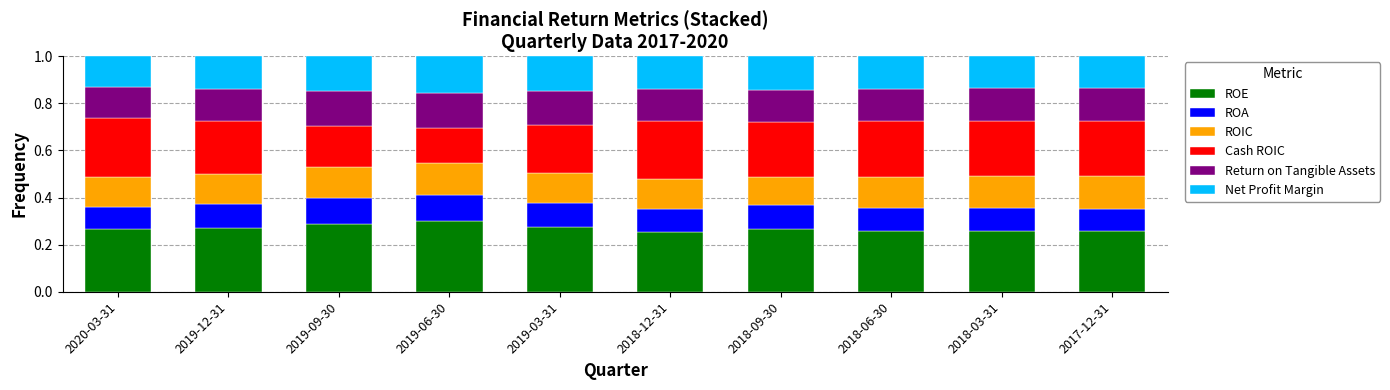

Count the ROE values in the range 0 to 1.

10